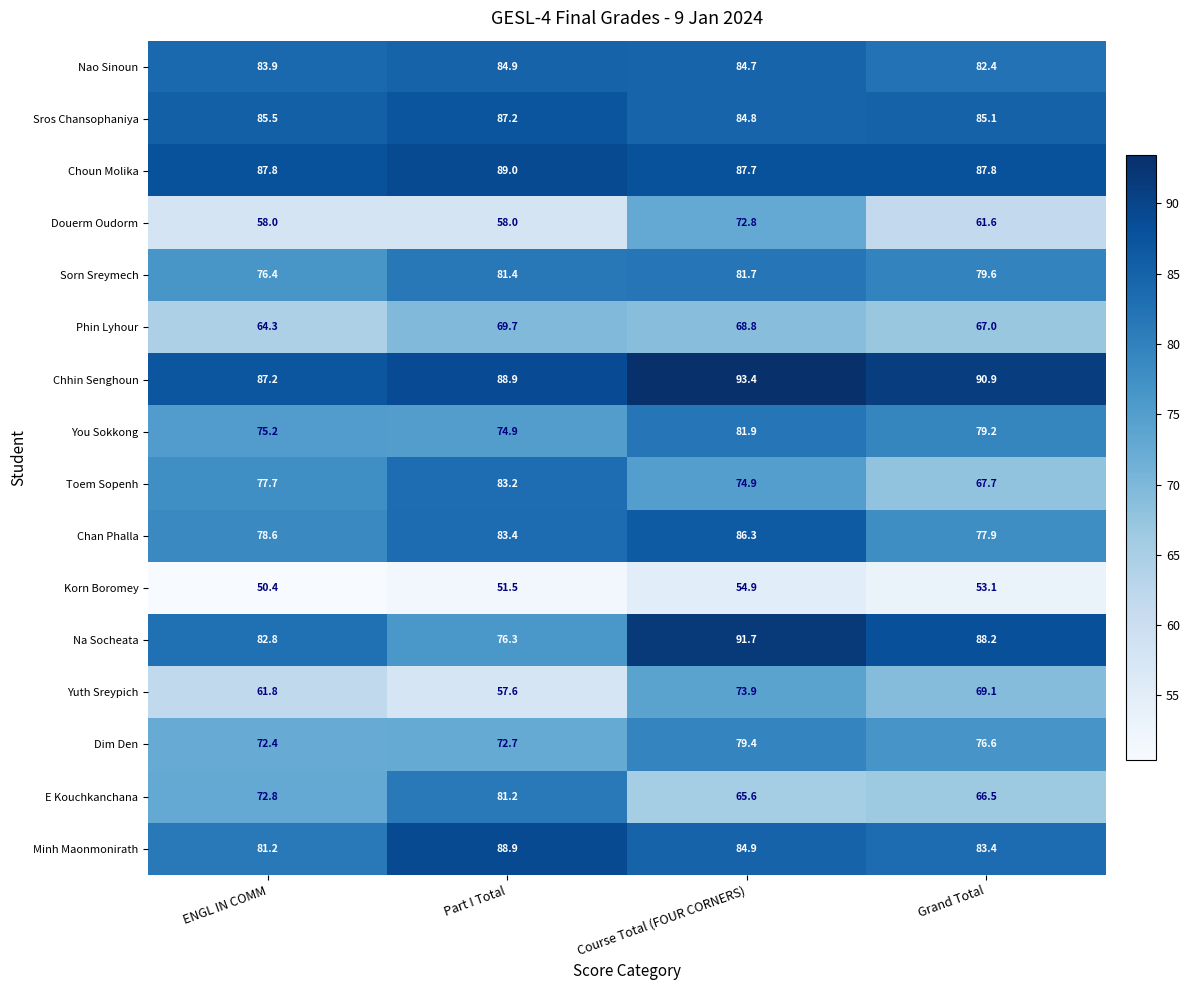

Which series has the largest total across all categories?

Chhin Senghoun